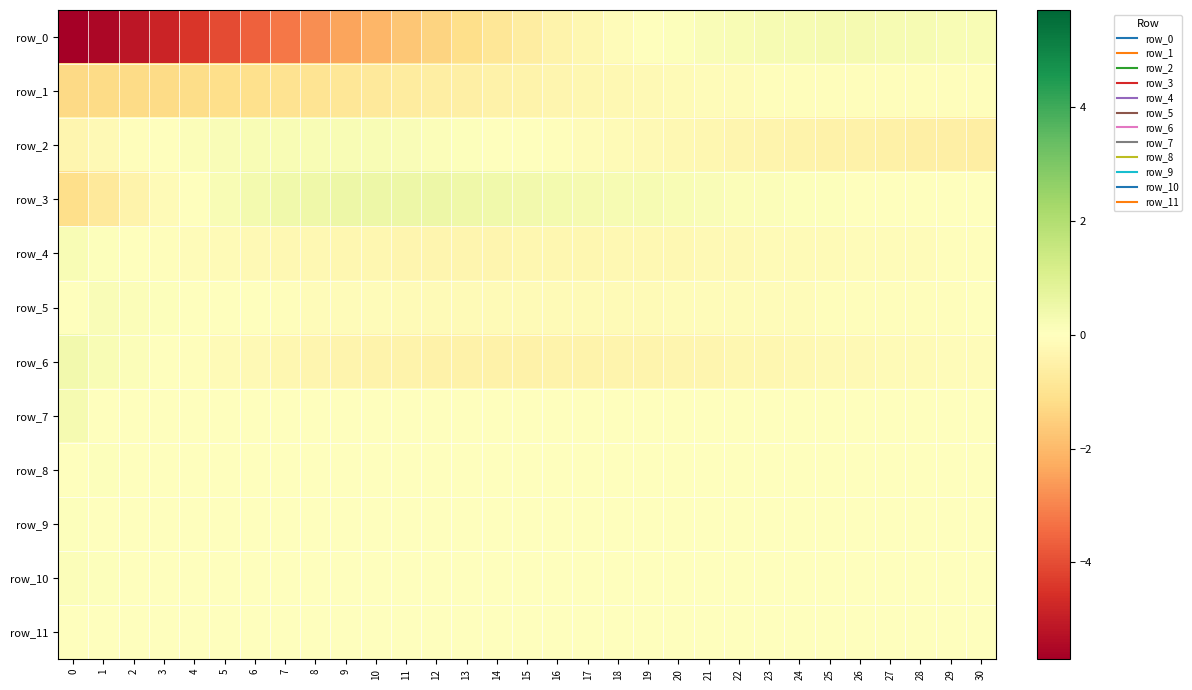

Count the number of data series in this chart.

12